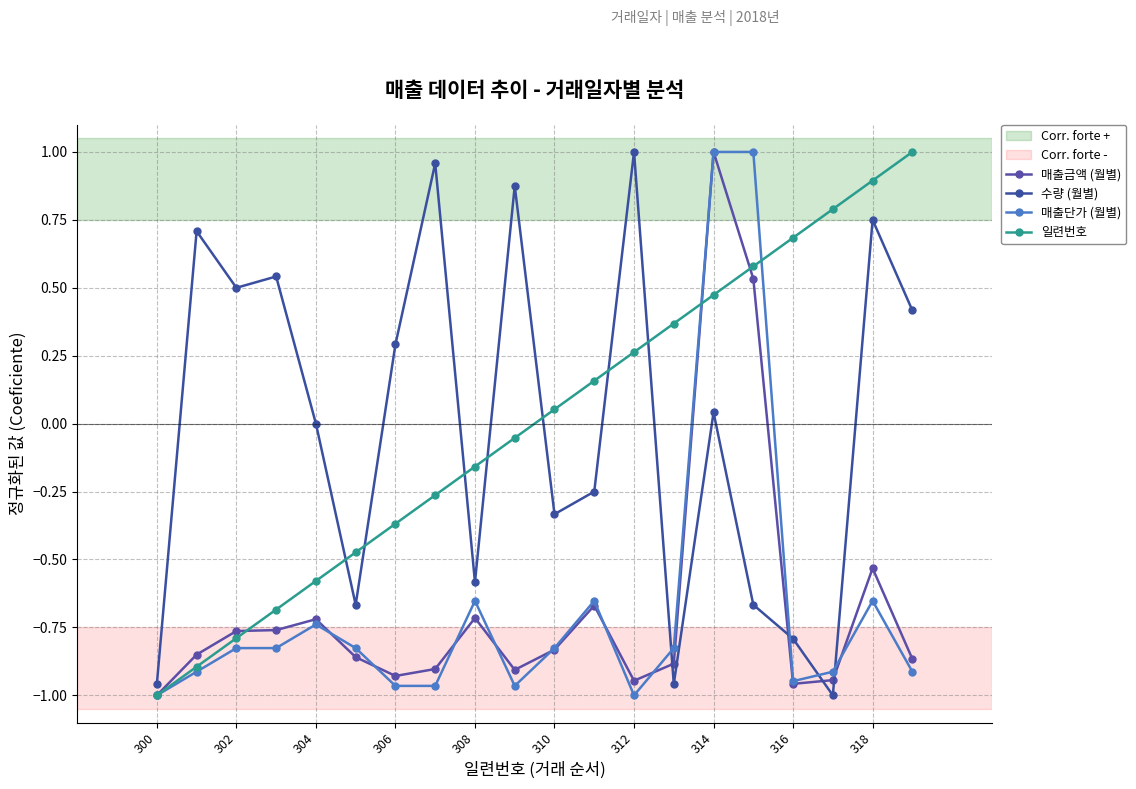

True or false: 수량 (월별) has more than 1 interior local peaks.

True